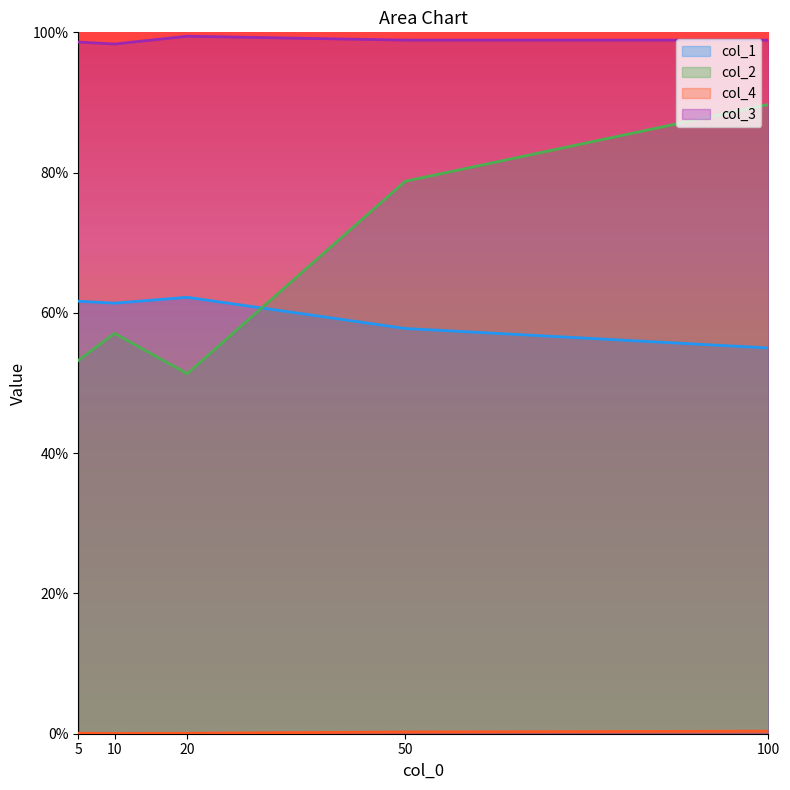

At how many categories does at least one series exceed 0?

5